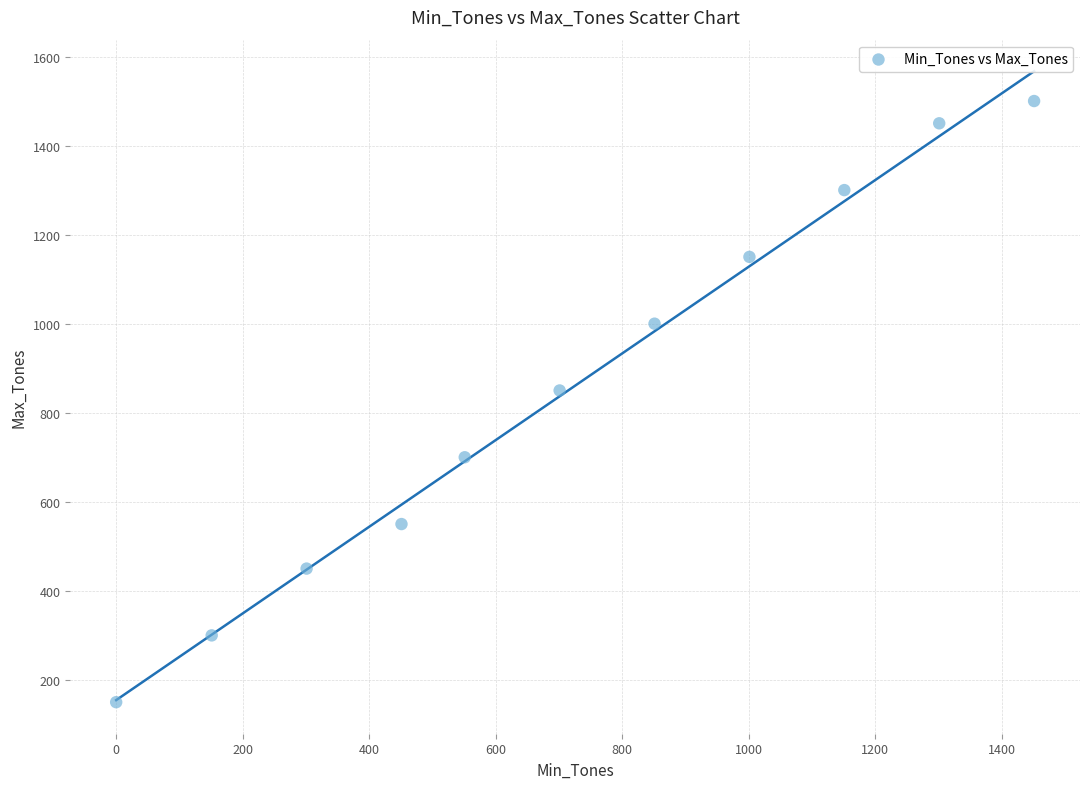

What is the range of Y values (max minus min)?

1350